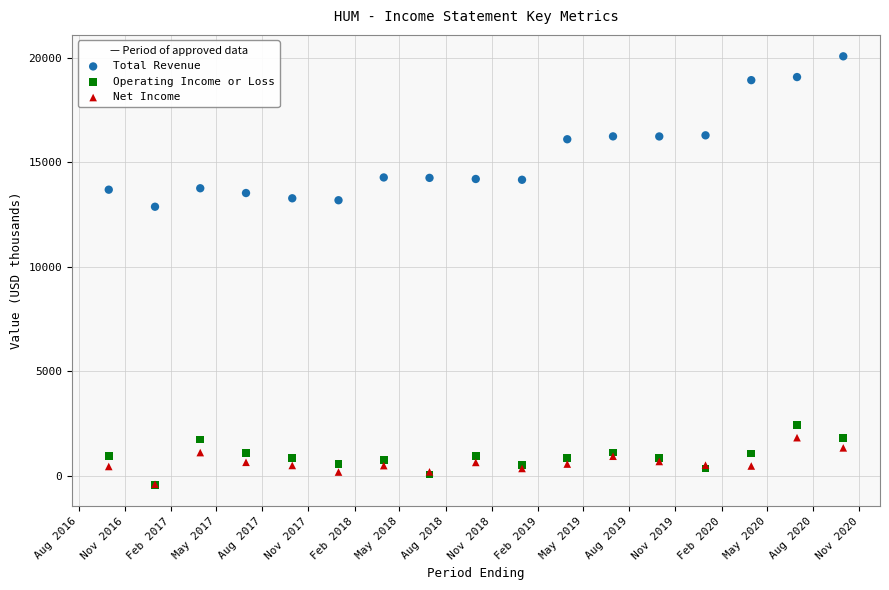

Across all series, what Y value is closest to 9818?

12878